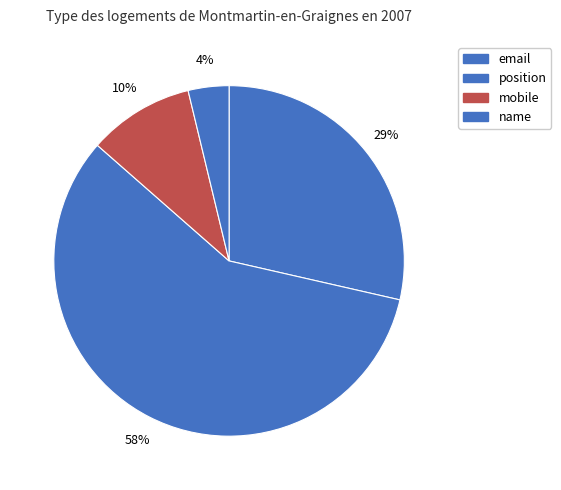

What is the largest slice in the pie chart?

position